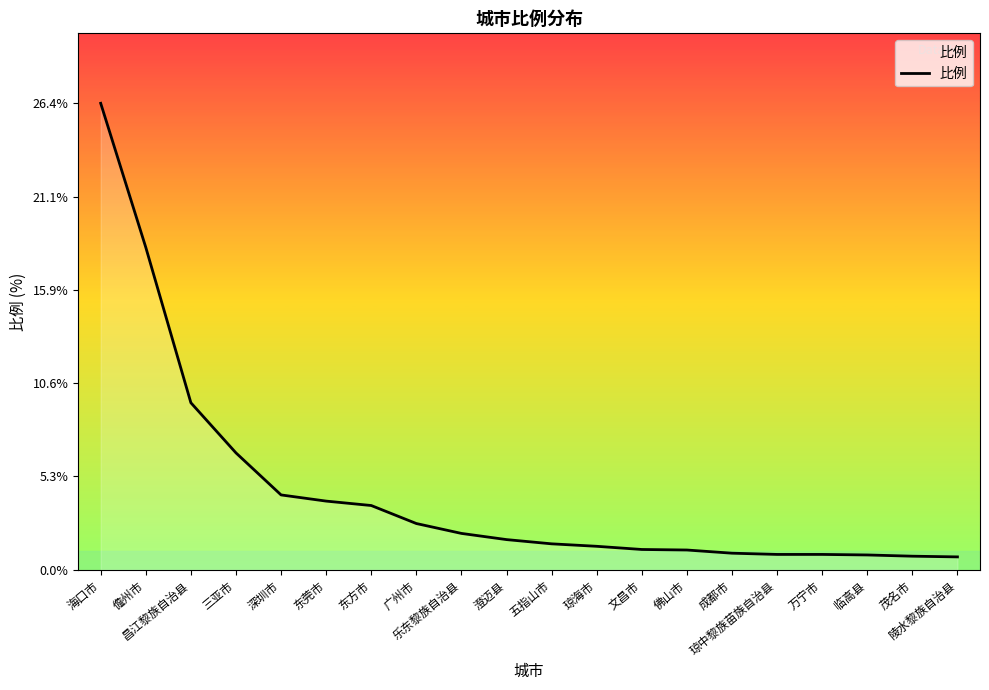

What is the greatest value displayed?

26.4